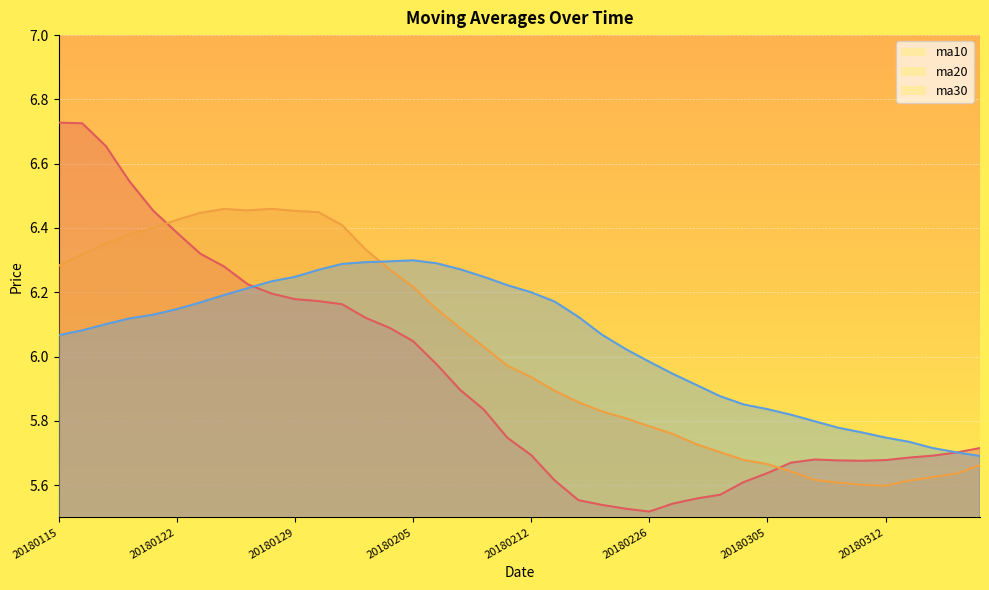

How many data points in ma30 are above 6?

25